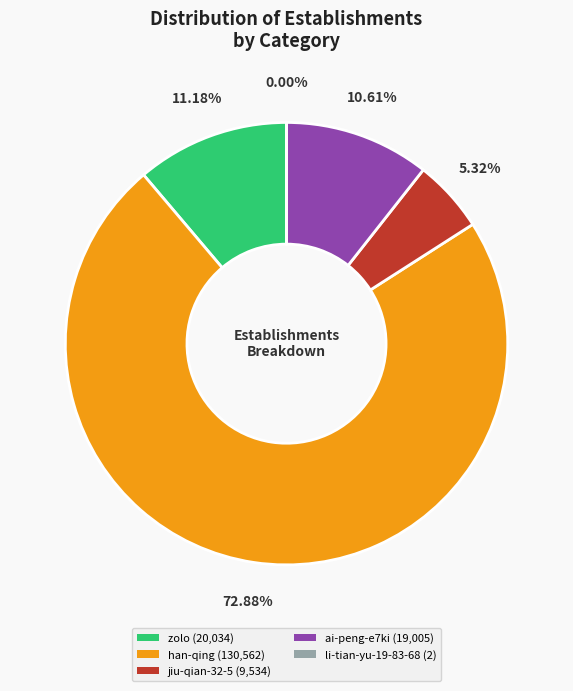

Do zolo (20,034) and jiu-qian-32-5 (9,534) together represent more than half of the pie?

No